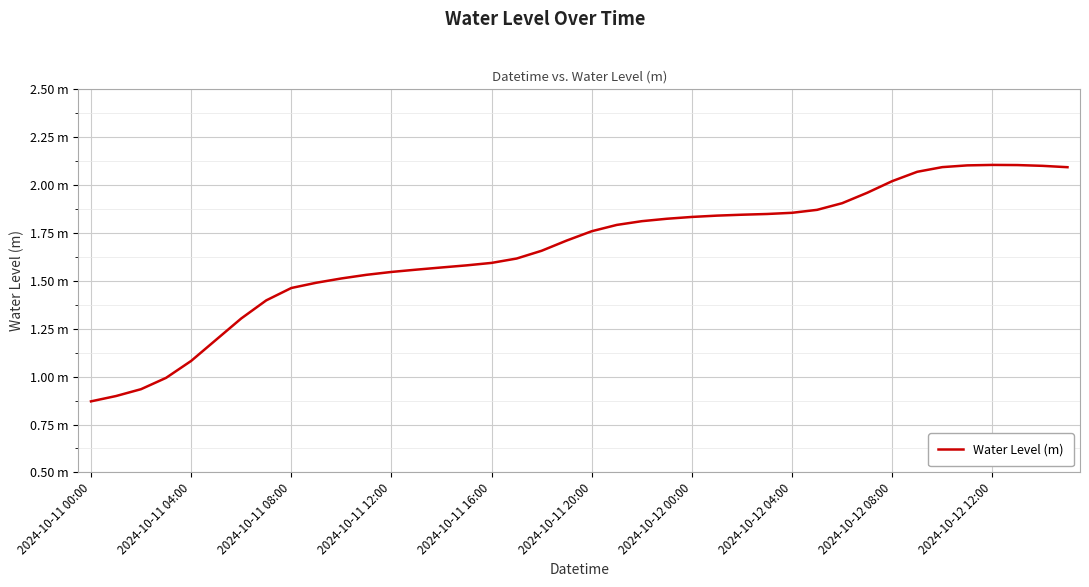

Is this an area chart (filled region under the line)?

No